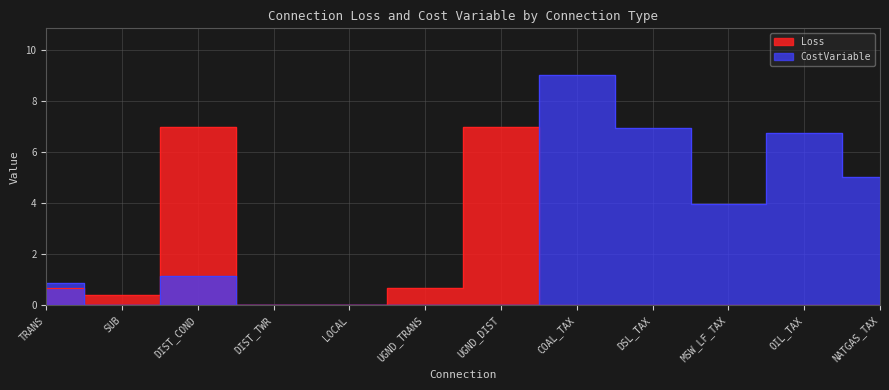

Reading right to left, what are all the values shown in this chart?

Loss: NATGAS_TAX=0.0	OIL_TAX=0.0	MSW_LF_TAX=0.0	DSL_TAX=0.0	COAL_TAX=0.0	UGND_DIST=7.0	UGND_TRANS=0.7	LOCAL=0.0	DIST_TWR=0.0	DIST_COND=7.0	SUB=0.4	TRANS=0.7
CostVariable: NATGAS_TAX=5.0	OIL_TAX=6.8	MSW_LF_TAX=4.0	DSL_TAX=6.9	COAL_TAX=9.0	UGND_DIST=0.0	UGND_TRANS=0.0	LOCAL=0.0	DIST_TWR=0.0	DIST_COND=1.1	SUB=0.0	TRANS=0.9